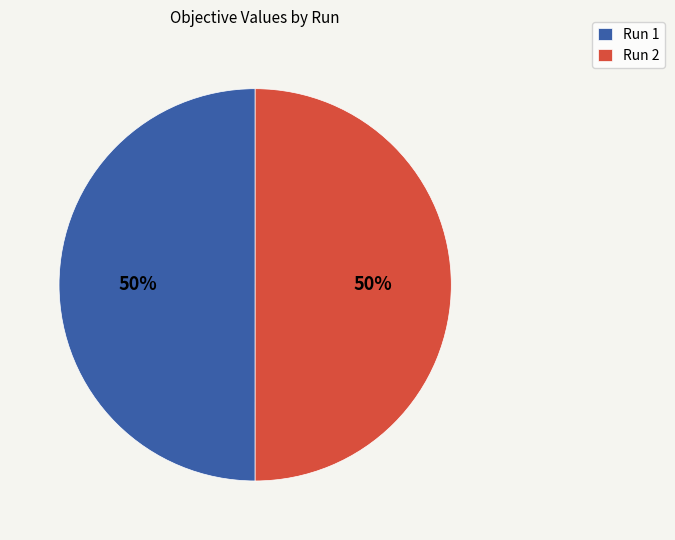

To the nearest percent, what percentage of the pie is Run 2?

50%